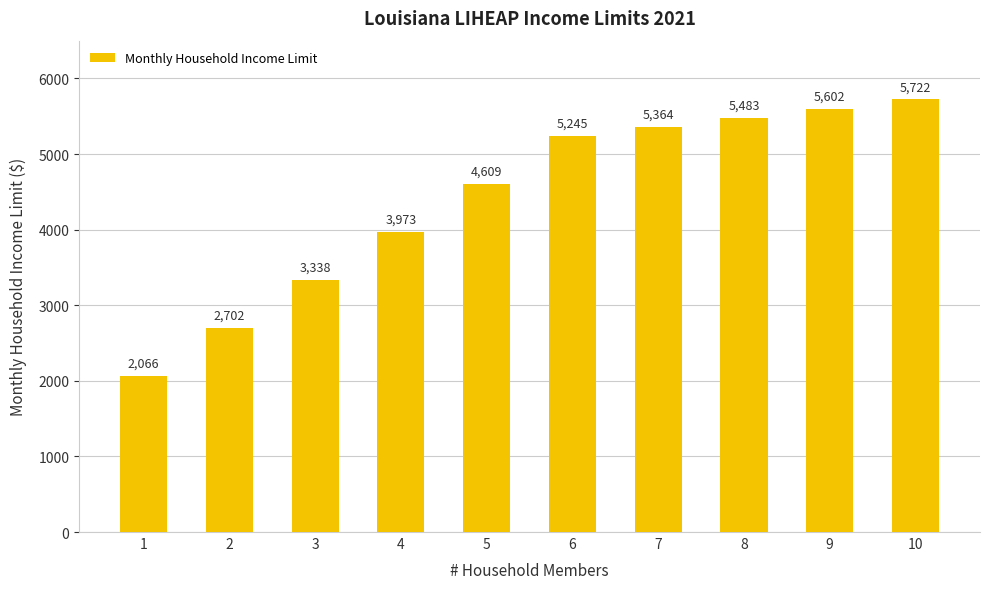

True or false: the data shows 5364 at 7.

True